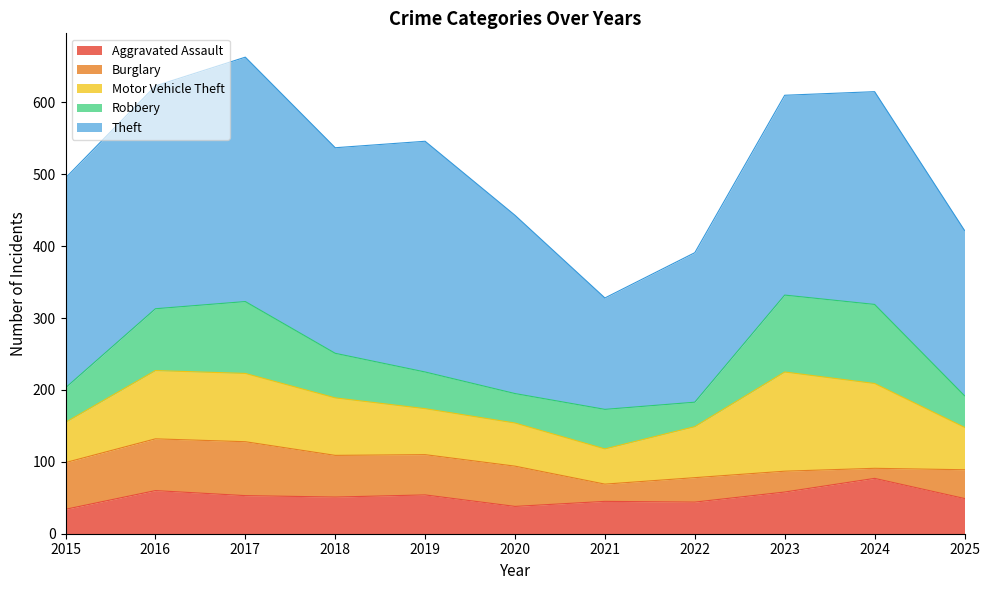

What is the total value across all series at 2019?

546